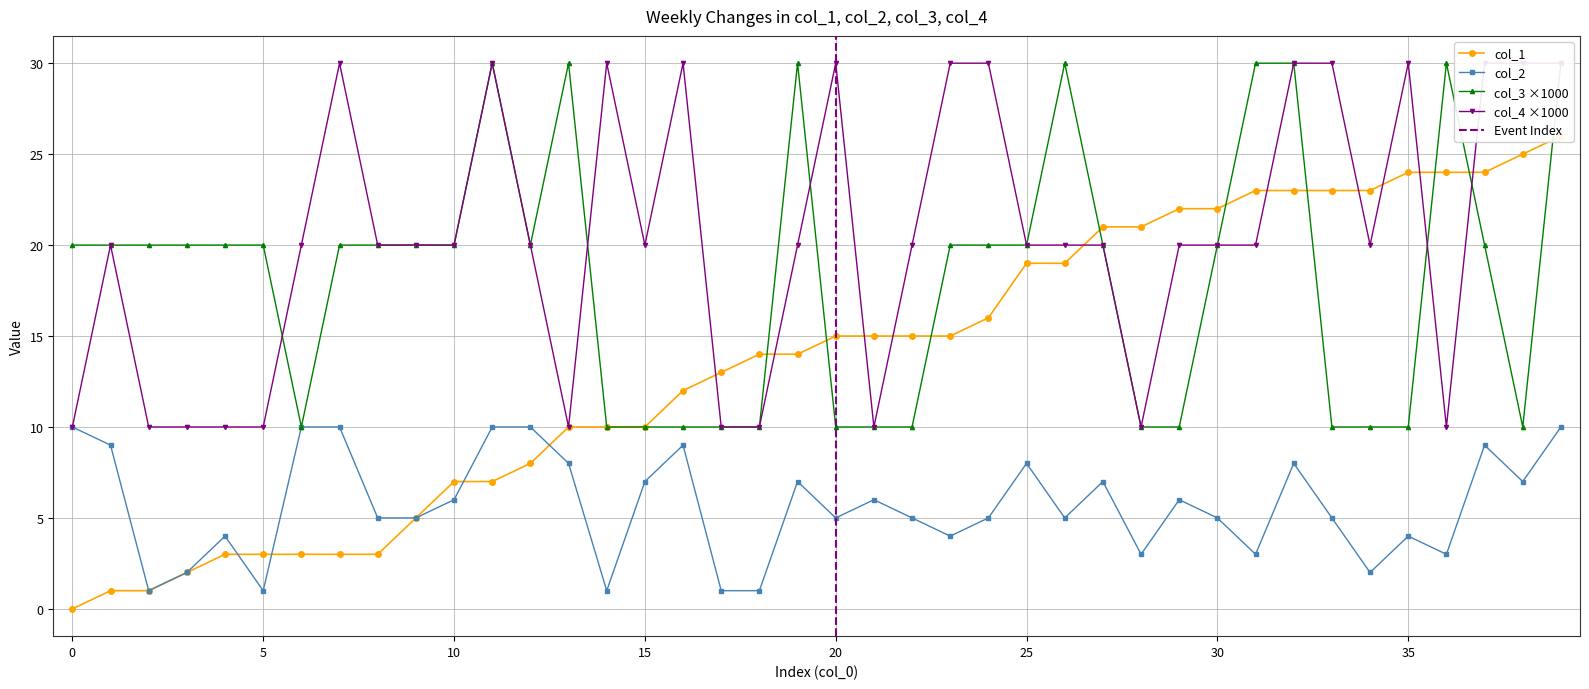

The col_2 series shows 5 at 26. True or false?

True